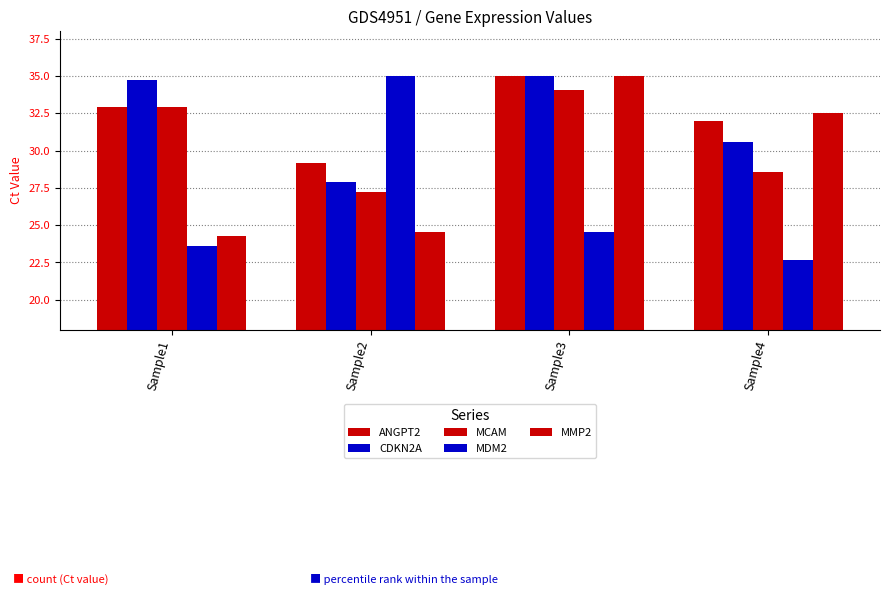

Reading left to right, what are all the values shown in this chart?

ANGPT2: Sample1=32.9	Sample2=29.2	Sample3=35.0	Sample4=32.0
CDKN2A: Sample1=34.7	Sample2=27.9	Sample3=35.0	Sample4=30.6
MCAM: Sample1=32.9	Sample2=27.2	Sample3=34.1	Sample4=28.5
MDM2: Sample1=23.6	Sample2=35.0	Sample3=24.6	Sample4=22.7
MMP2: Sample1=24.3	Sample2=24.5	Sample3=35.0	Sample4=32.5